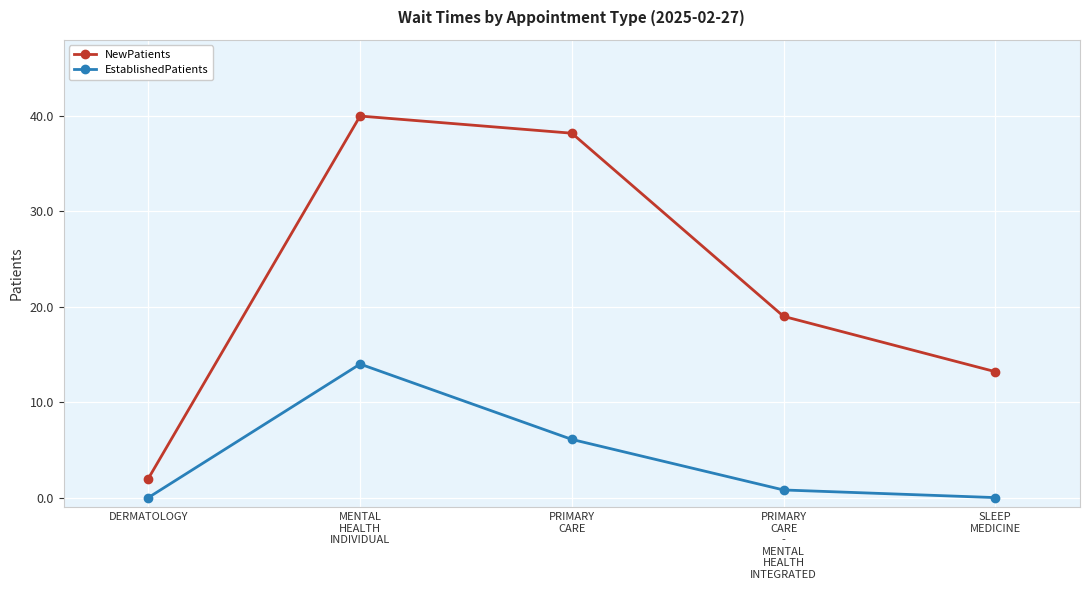

What is the label of the 3rd point from the right?

PRIMARY
CARE